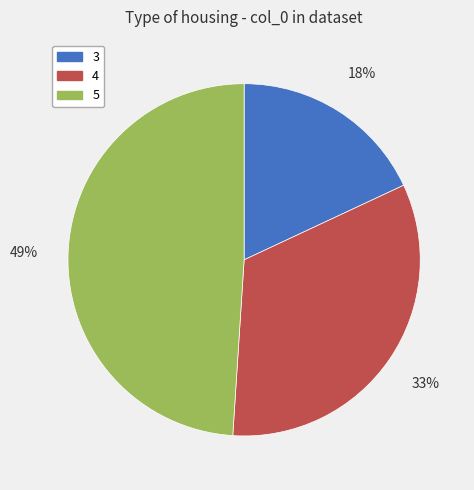

Does 4 represent more than half of the total?

No